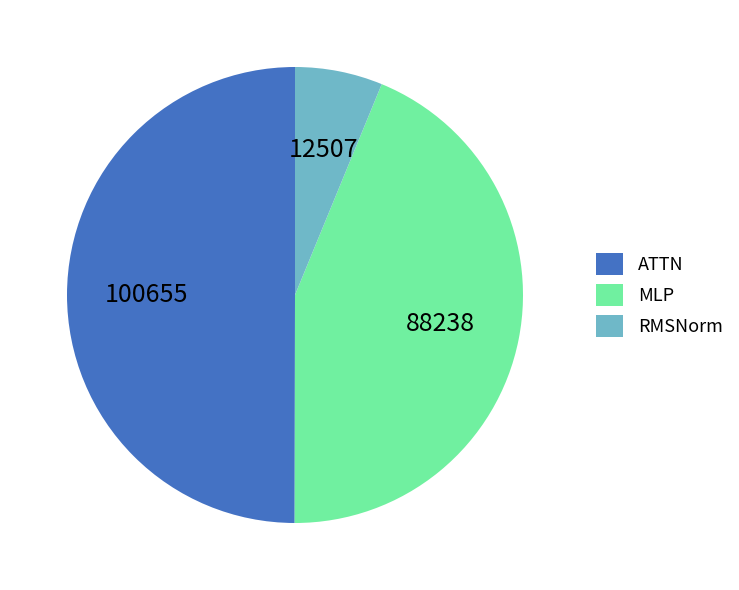

How many segments does this pie chart have?

3